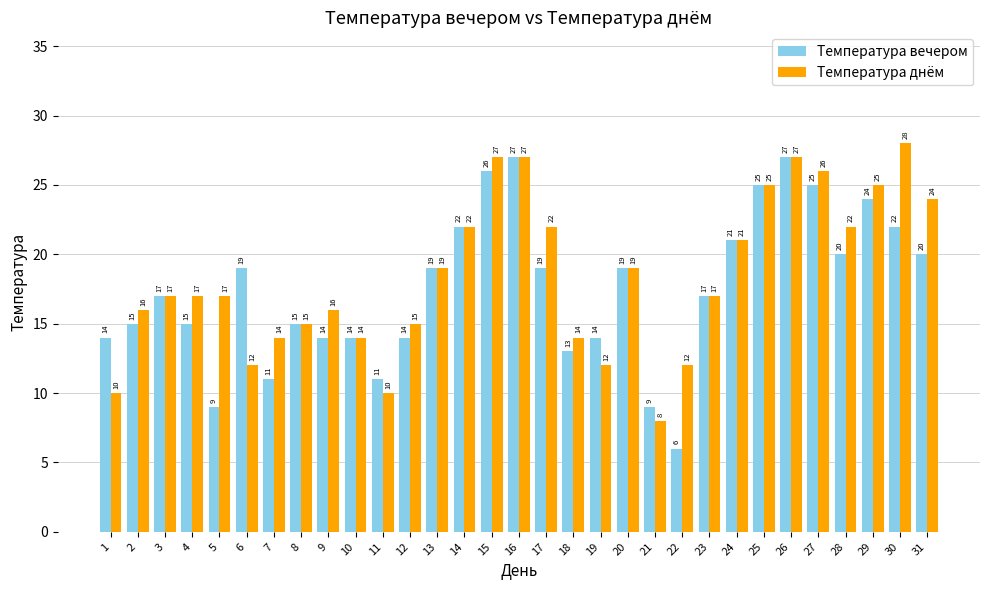

How many bars are there in total?

62